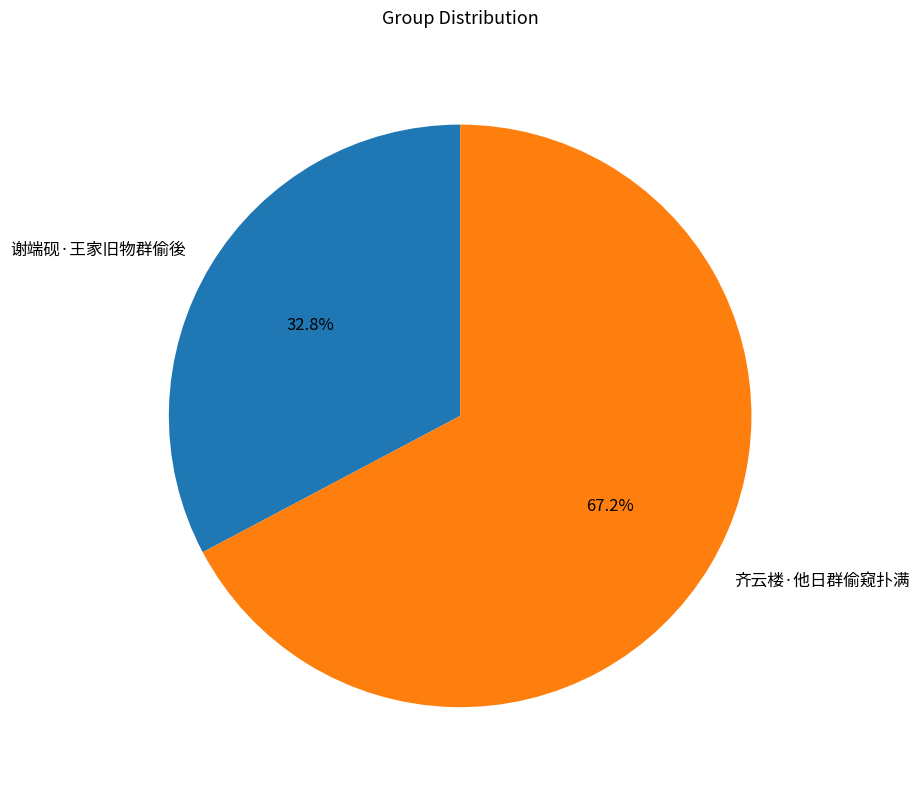

Which category has the biggest portion of the pie?

齐云楼·他日群偷窥扑满